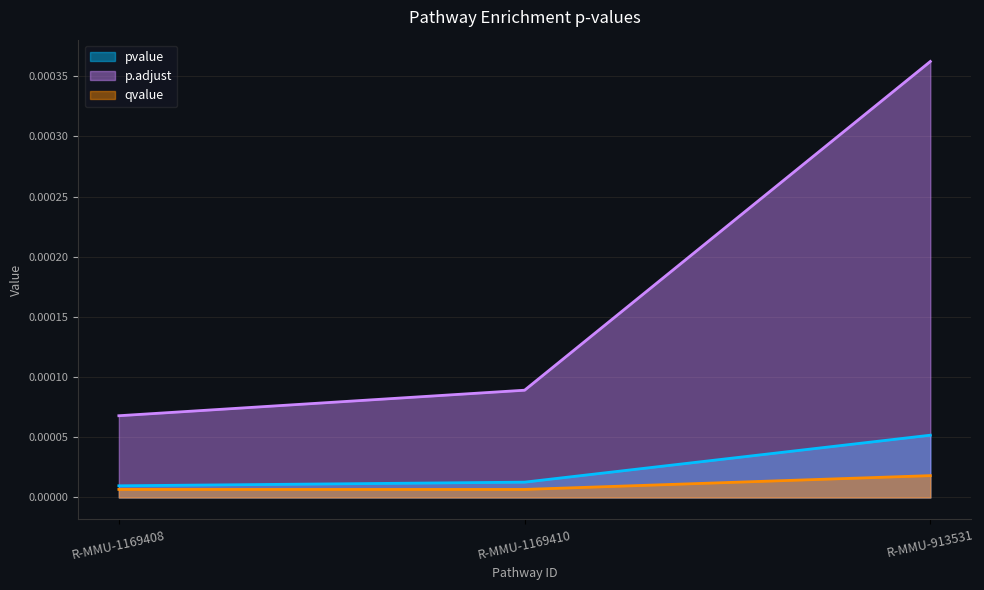

At how many categories does at least one series exceed 0?

3